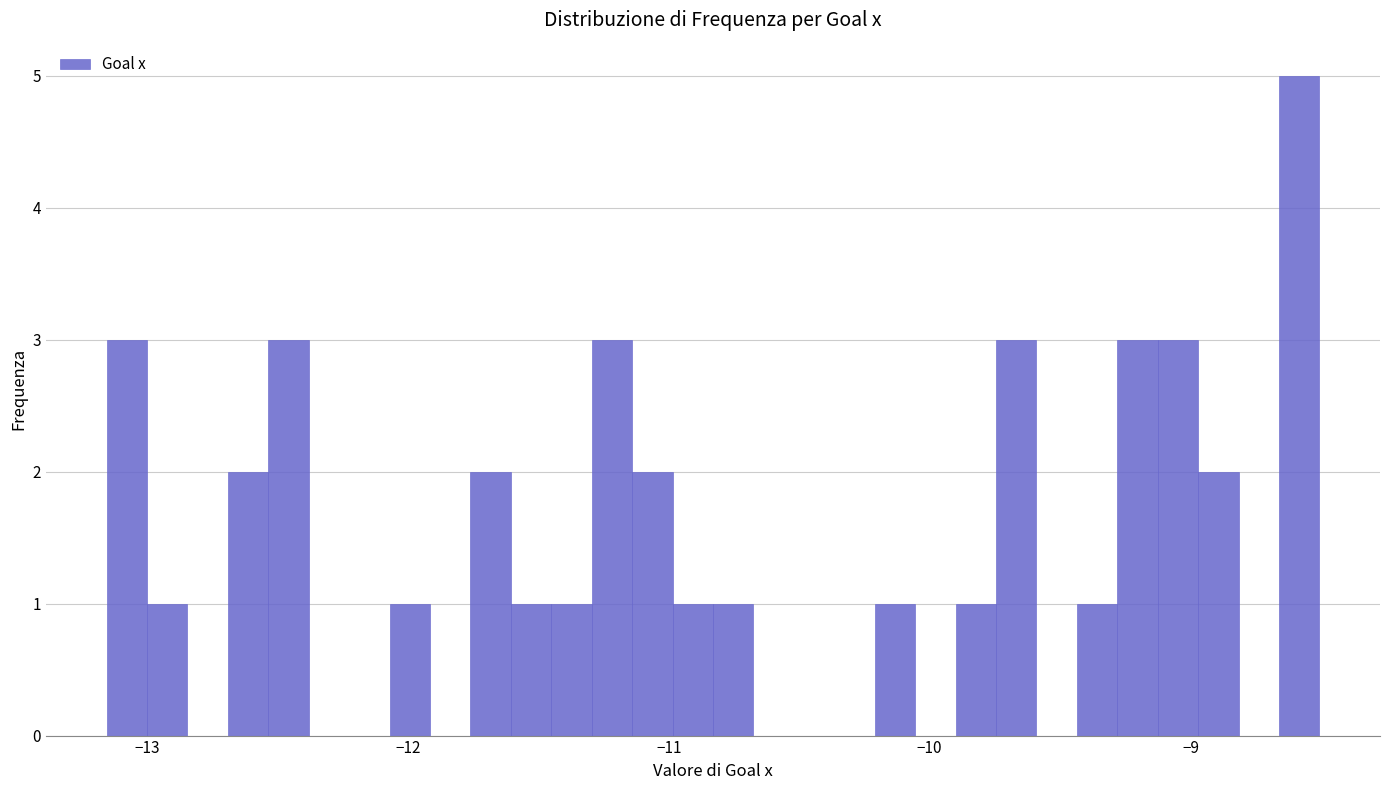

Read against the x-axis, roughly where is the centre of the tallest bar?

-8.6